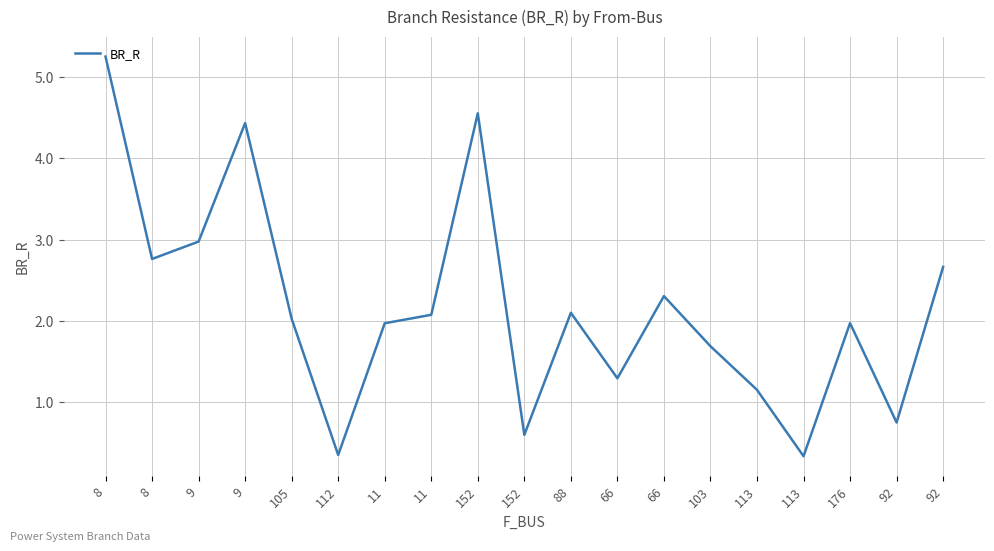

The value at 112 is 0.4. True or false?

True